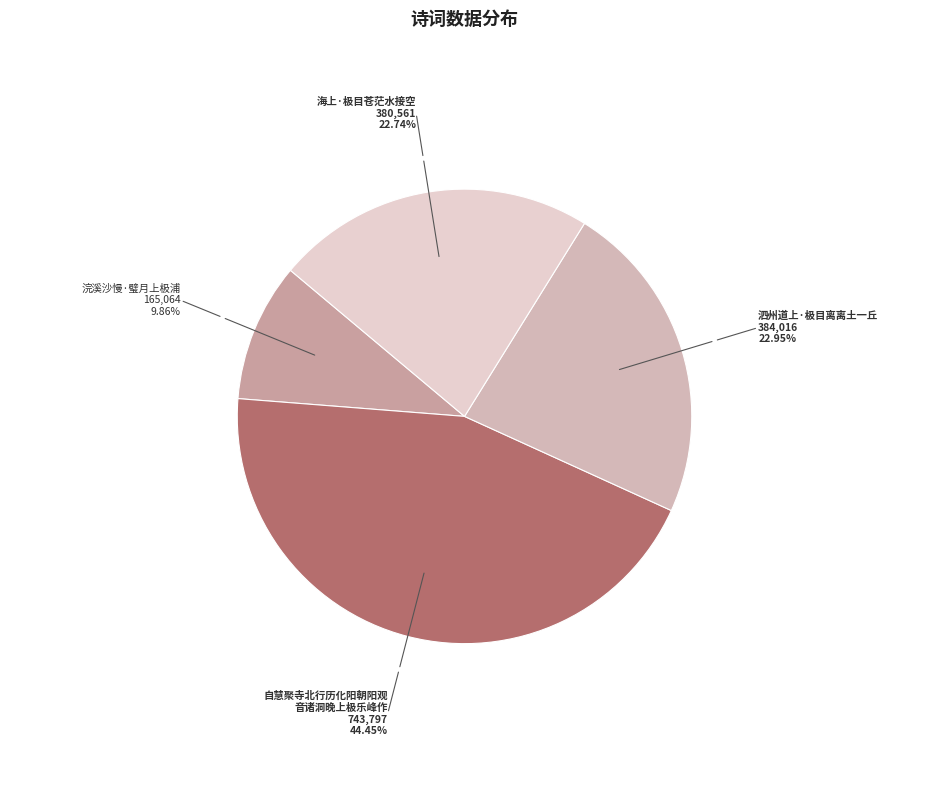

How many segments does this pie chart have?

4